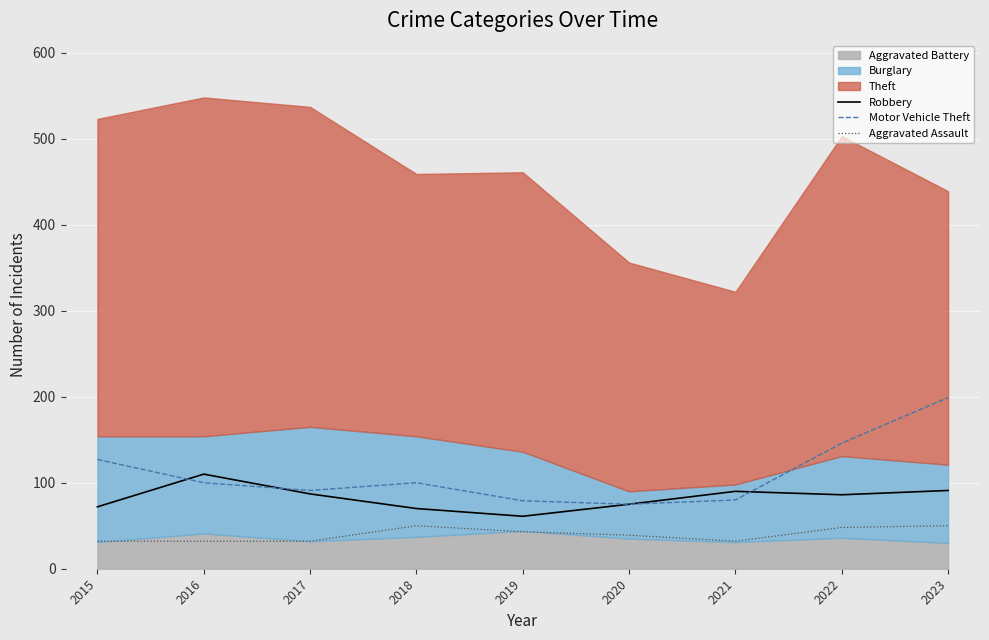

What is the sum of all Aggravated Assault values?

358